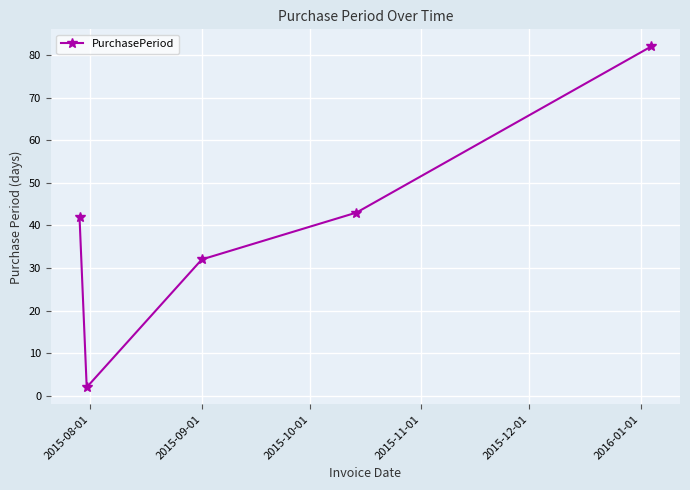

What is the value of the 4th point from the left?

43